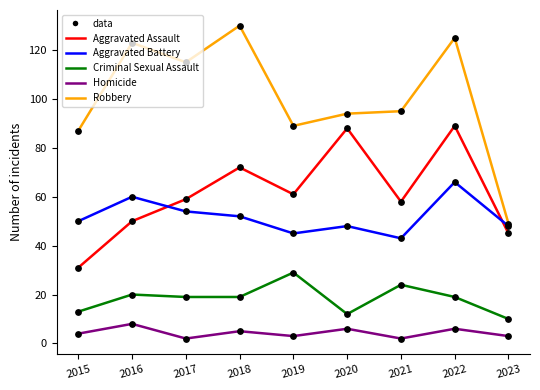

Which series has the largest range (max minus min)?

Robbery